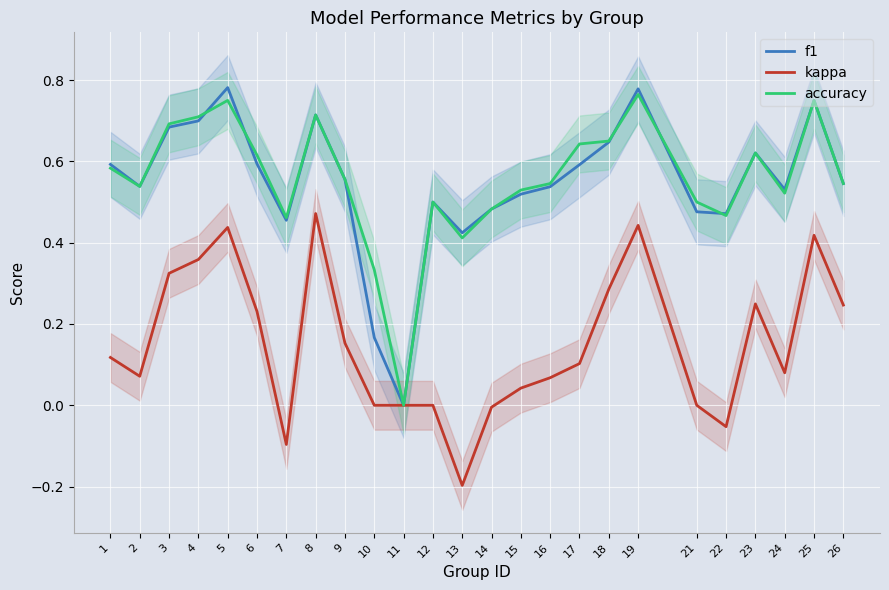

How many lines are shown in the chart?

3